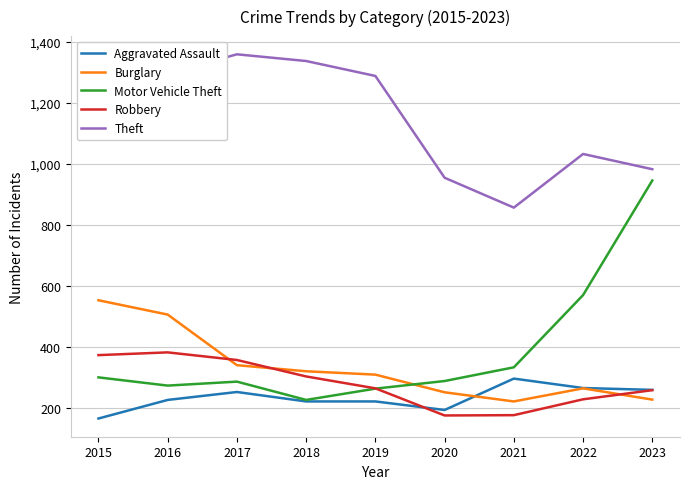

What is the minimum value for Aggravated Assault?

164